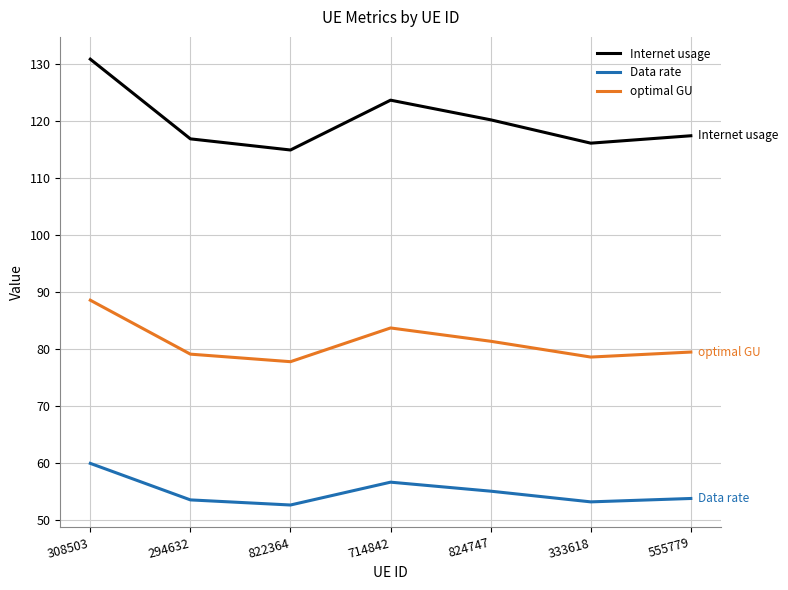

At which label does Data rate first exceed 53?

308503